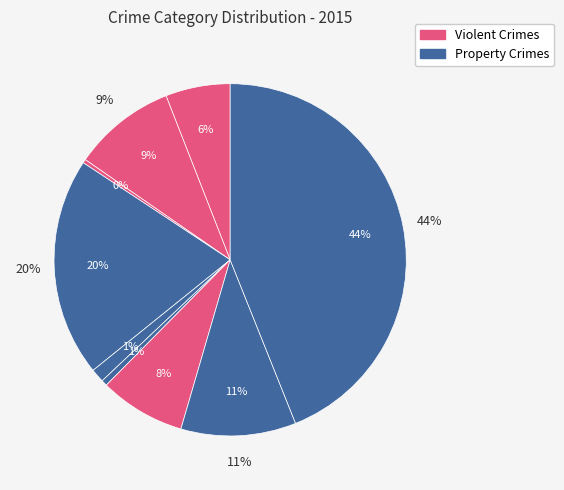

Does Theft represent more than half of the total?

No